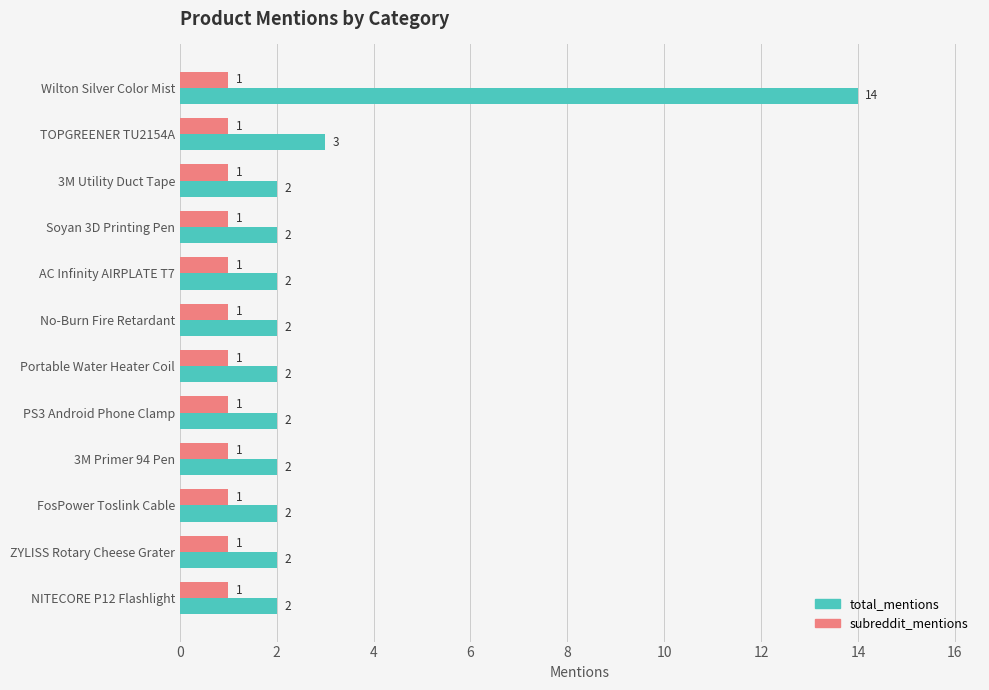

At which category is the sum across all series the highest?

Wilton Silver Color Mist